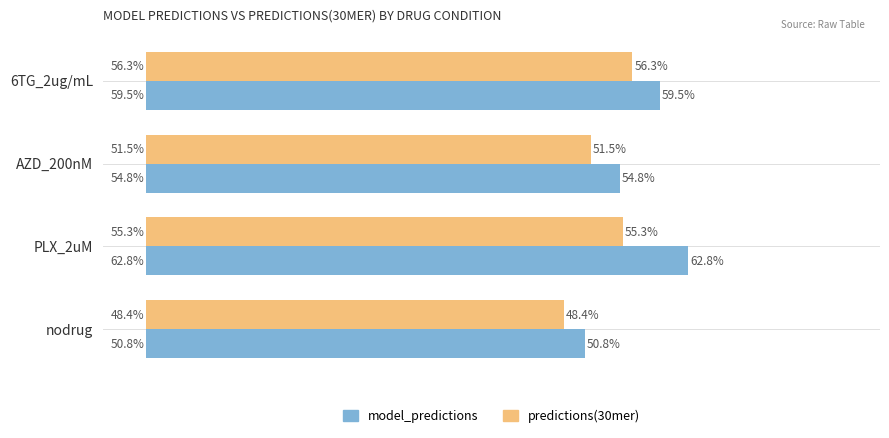

Count the predictions(30mer) values in the range 0 to 1.

4